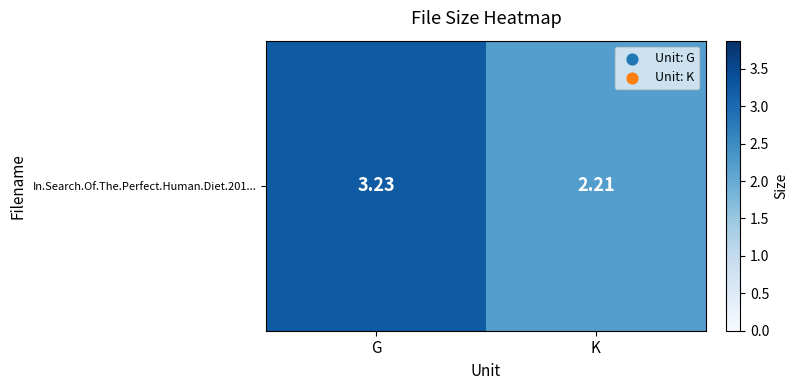

List the labels in order of value, smallest first.

K, G